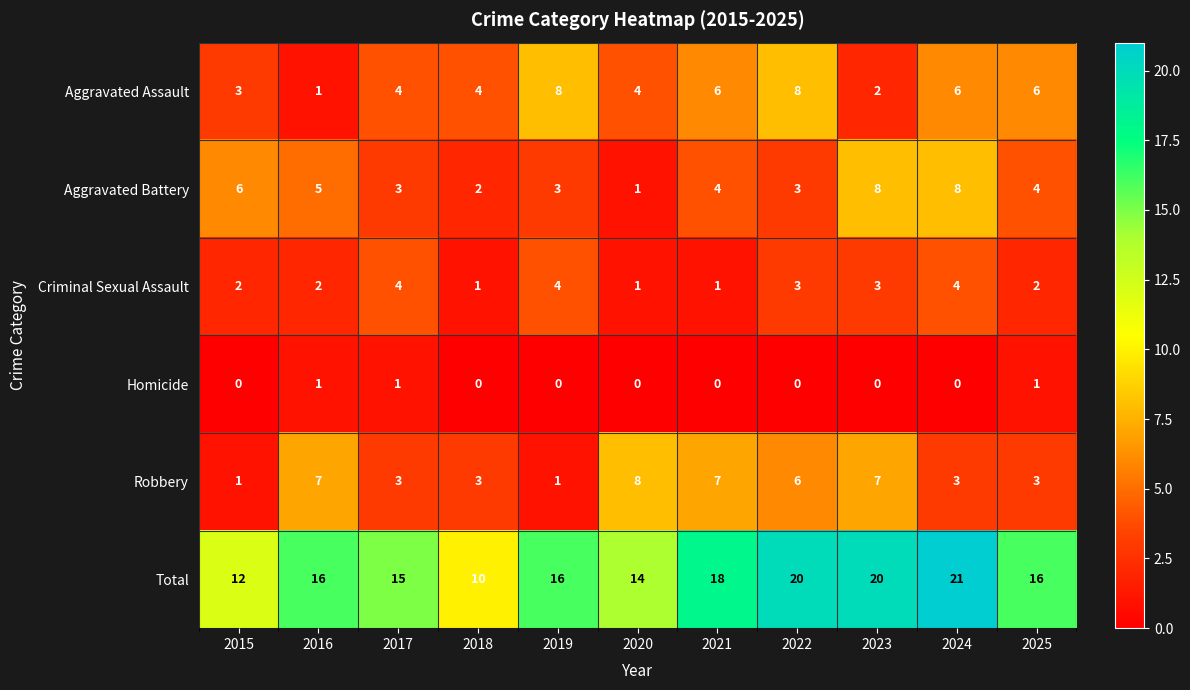

Which series has the largest total across all categories?

Total